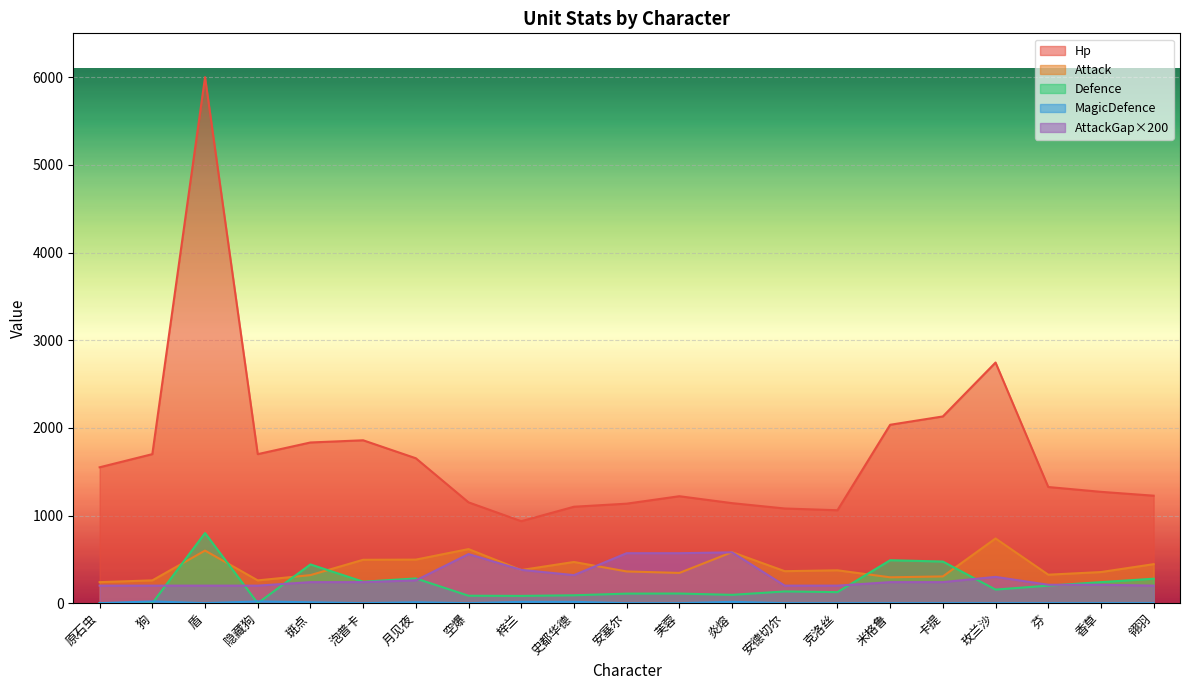

Count the number of data series in this chart.

5